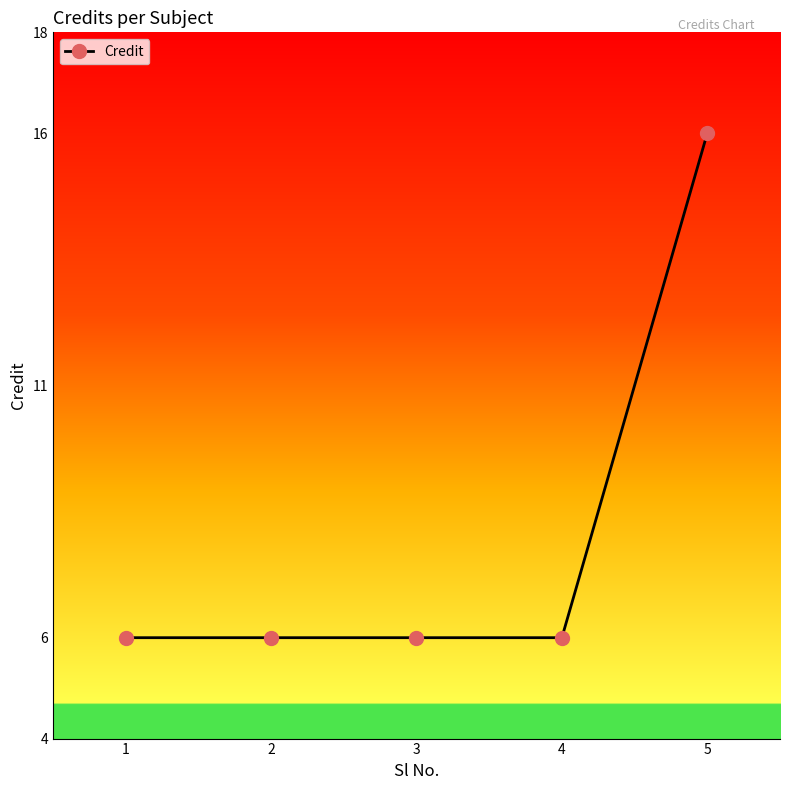

The value at 1 is 6. True or false?

True